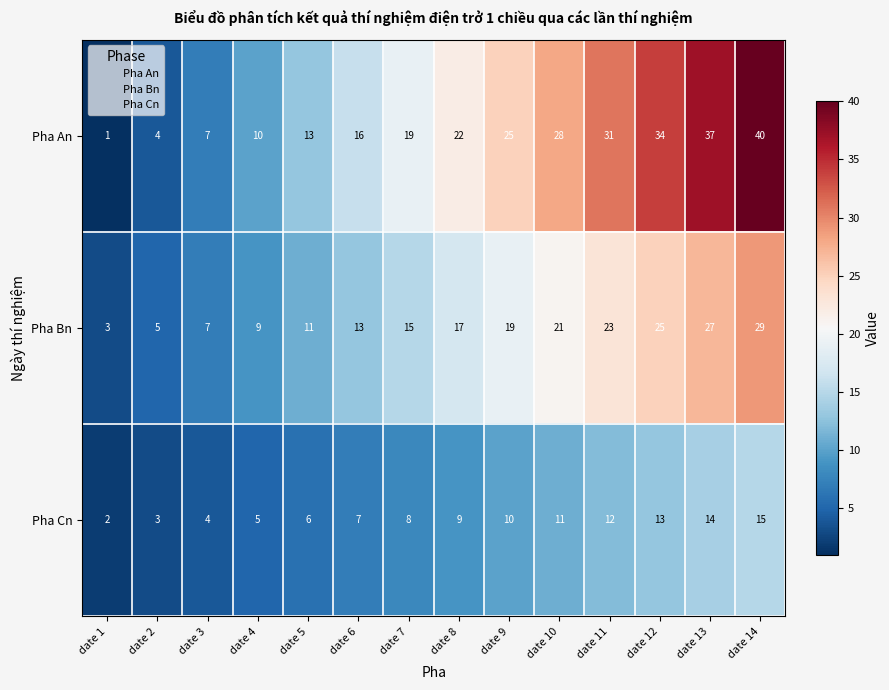

At which label is Pha An closest to 20?

date 7